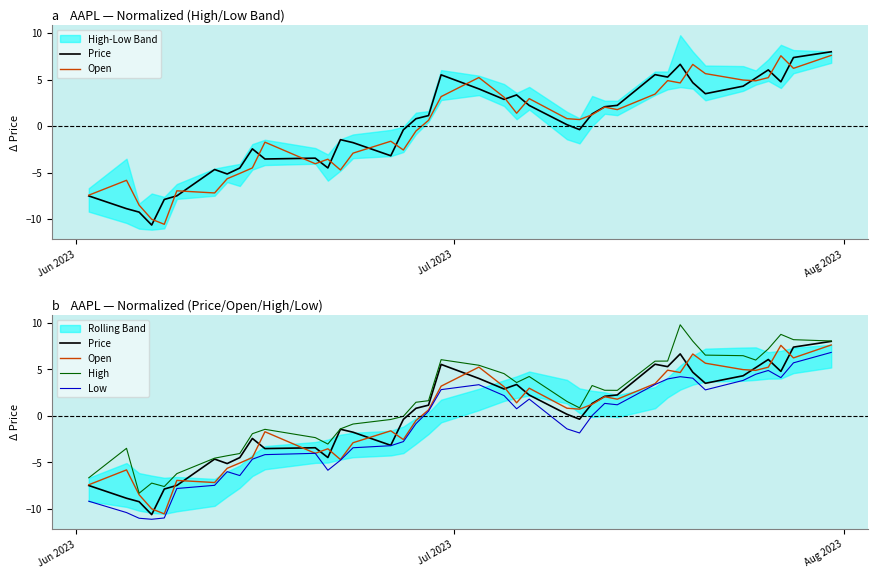

Reading right to left, list all the values displayed in this chart.

Price: 8.0	7.4	4.8	6.0	5.2	4.3	3.5	4.7	6.6	5.3	5.5	2.2	2.1	1.3	-0.4	0.2	2.2	3.4	2.9	4.0	5.5	1.1	0.8	-0.4	-3.2	-1.8	-1.5	-4.5	-3.4	-3.5	-2.4	-4.5	-5.1	-4.7	-7.5	-7.9	-10.6	-9.2	-8.9	-7.5
Open: 7.6	6.2	7.6	5.2	4.9	5.0	5.6	6.6	4.6	4.9	3.4	1.8	2.0	1.2	0.7	0.8	3.0	1.4	3.1	5.2	3.2	0.6	-0.5	-2.6	-1.6	-2.9	-4.7	-3.6	-4.0	-1.7	-4.5	-5.1	-5.7	-7.2	-7.0	-10.6	-10.0	-8.5	-5.8	-7.4
High: 8.0	8.2	8.7	7.2	6.0	6.5	6.5	8.0	9.8	5.9	5.9	2.7	2.7	3.2	0.8	1.5	4.2	3.6	4.5	5.4	6.0	1.6	1.4	-0.1	-0.4	-0.9	-1.4	-3.0	-2.4	-1.5	-1.9	-4.1	-4.3	-4.6	-6.2	-7.6	-7.2	-8.3	-3.5	-6.7
Low: 6.8	5.7	4.1	4.9	4.5	3.8	2.8	4.0	4.2	4.0	3.4	1.2	1.3	0.0	-1.9	-1.4	1.8	0.7	2.2	3.3	2.8	0.5	-0.9	-2.8	-3.2	-3.4	-4.8	-5.9	-4.0	-4.2	-4.7	-6.4	-6.0	-7.5	-7.8	-11.0	-11.1	-11.0	-10.4	-9.2